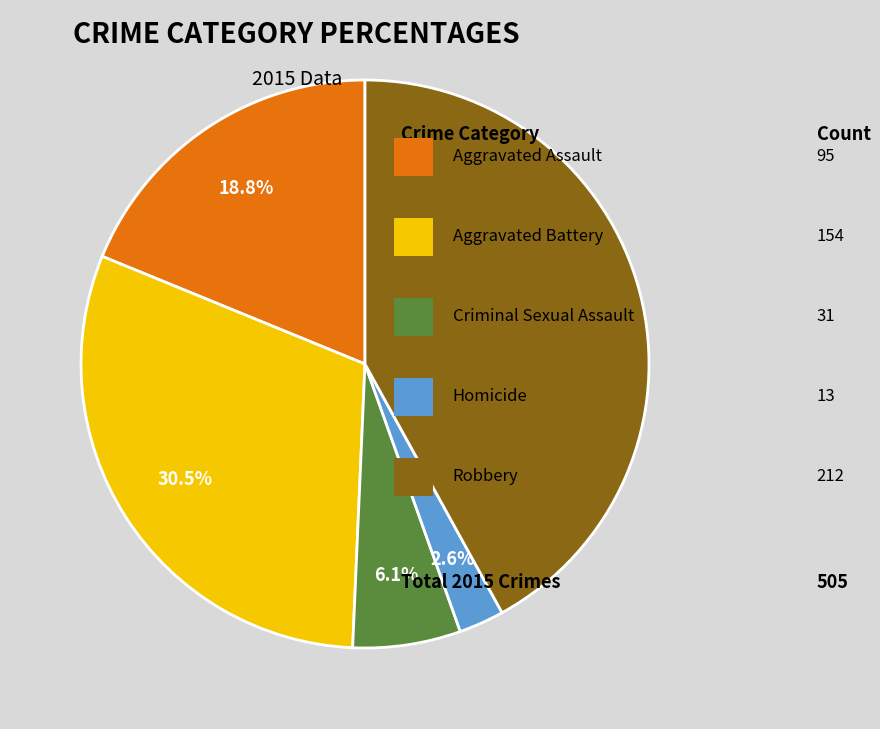

Is there a majority slice in this chart?

No